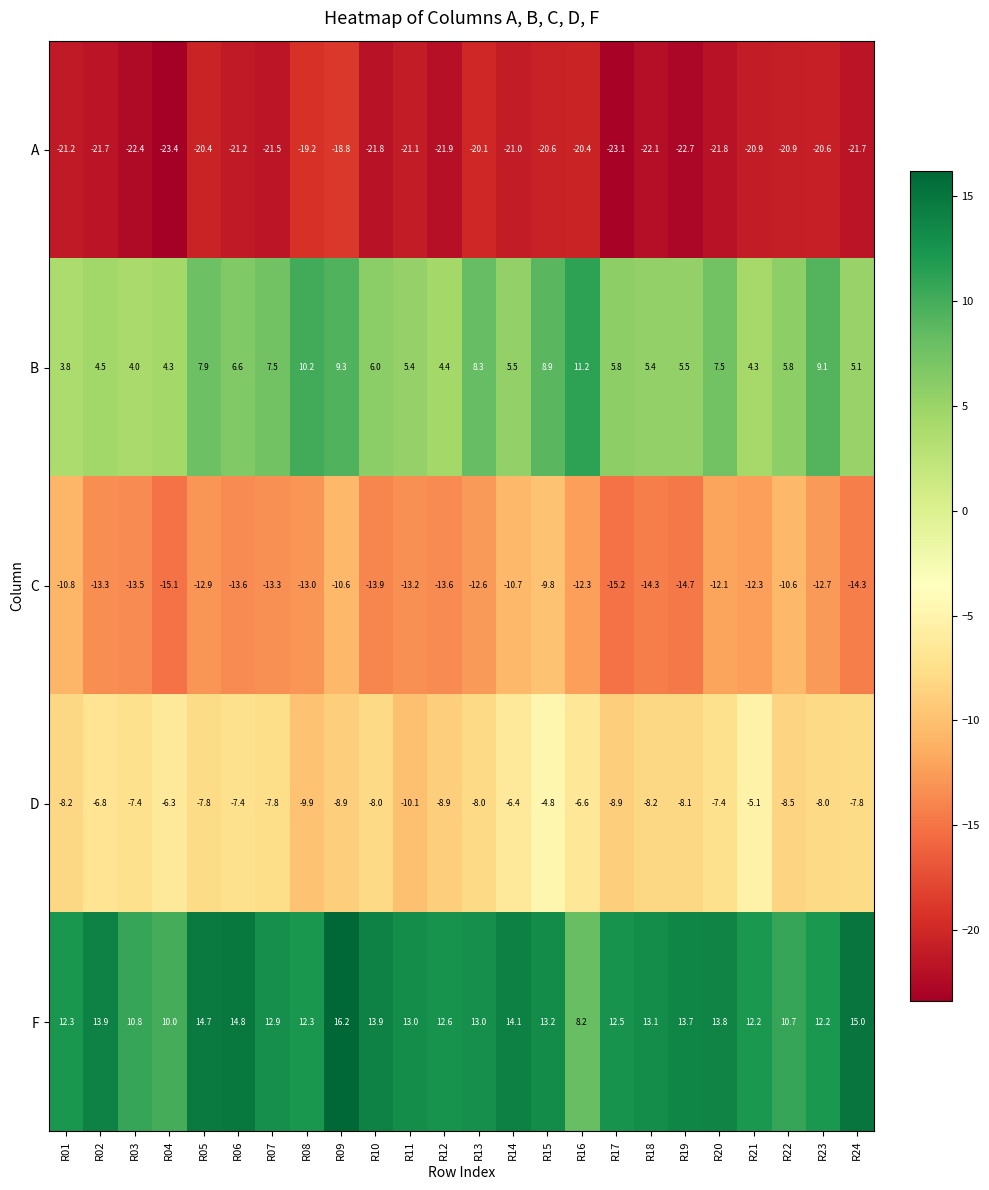

Where is C nearest to the value -12?

R20